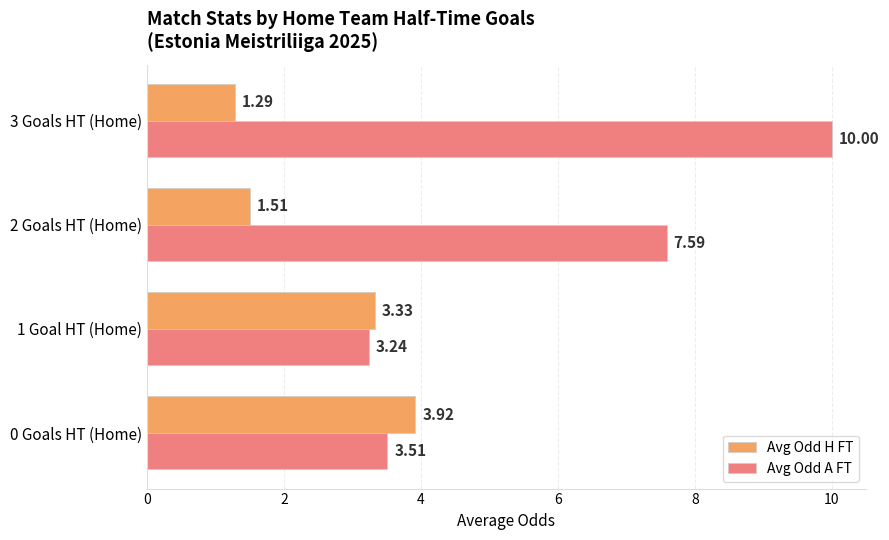

How many values in the Avg Odd H FT series are below 3?

2